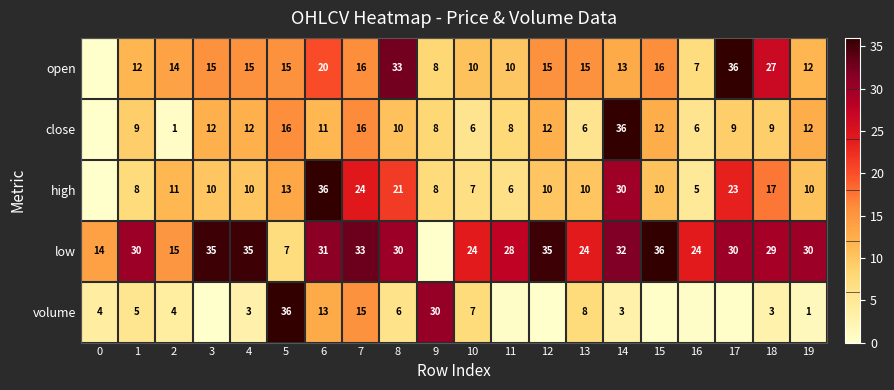

At 18, list the series in order from smallest to largest.

volume, close, high, open, low